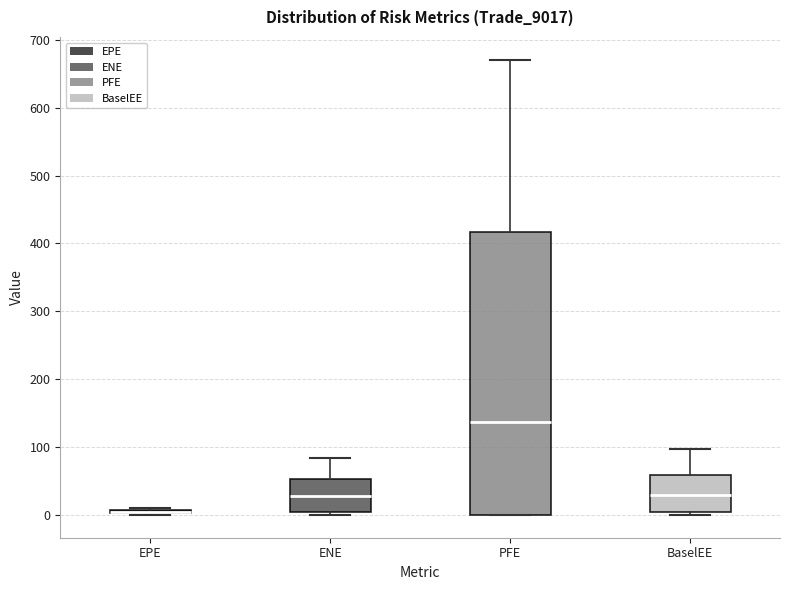

Where does the median line of the box for ENE sit on the y-axis? The values are not printed on the chart, so give them approximately, as read against the axis.

30